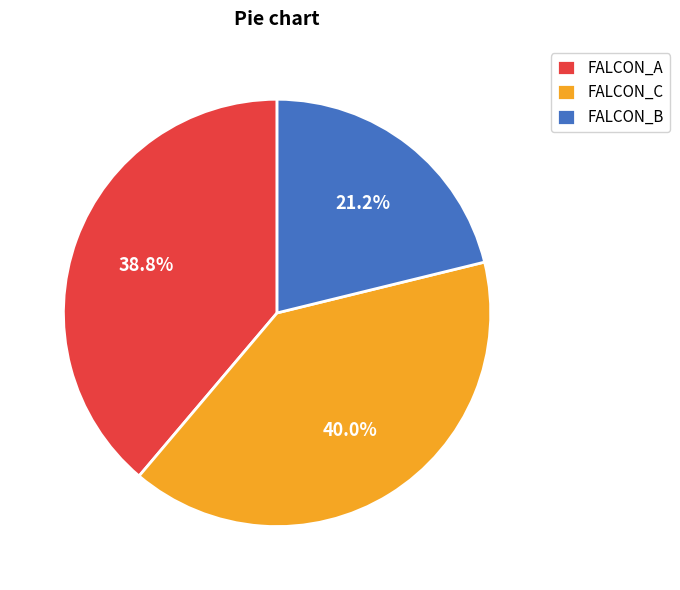

To the nearest percent, what is the combined percentage of FALCON_C and FALCON_A?

79%